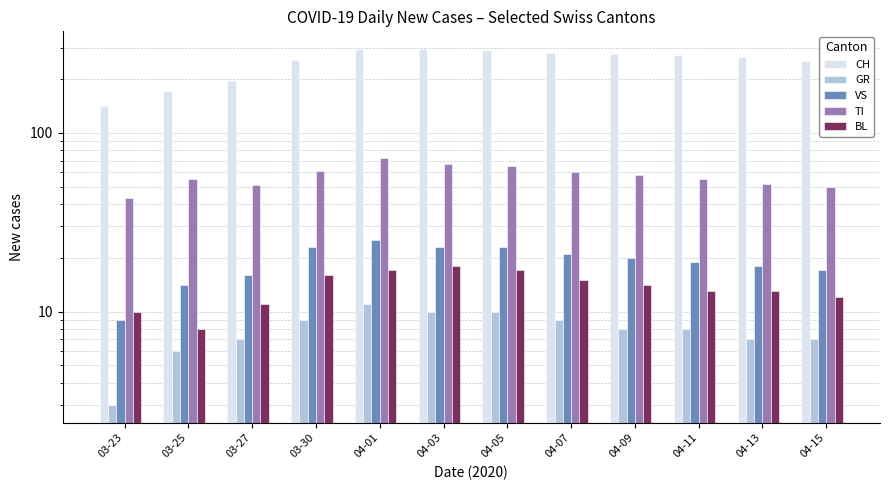

Reading right to left, extract all data points from this chart.

CH: 252	265	271	275	280	291	294	293	255	194	171	141
GR: 7	7	8	8	9	10	10	11	9	7	6	3
VS: 17	18	19	20	21	23	23	25	23	16	14	9
TI: 50	52	55	58	60	65	67	72	61	51	55	43
BL: 12	13	13	14	15	17	18	17	16	11	8	10